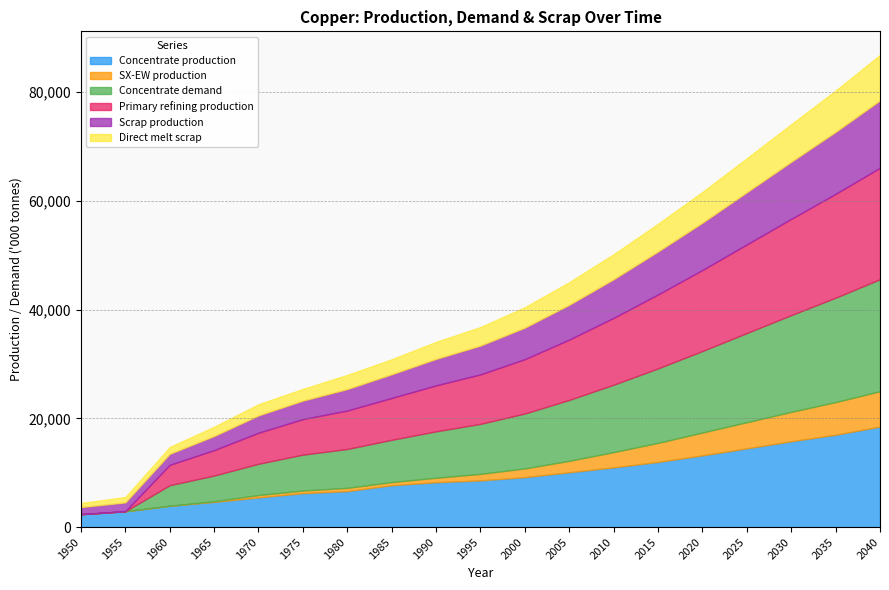

The Direct melt scrap series shows 3400.0 at 1995. True or false?

True